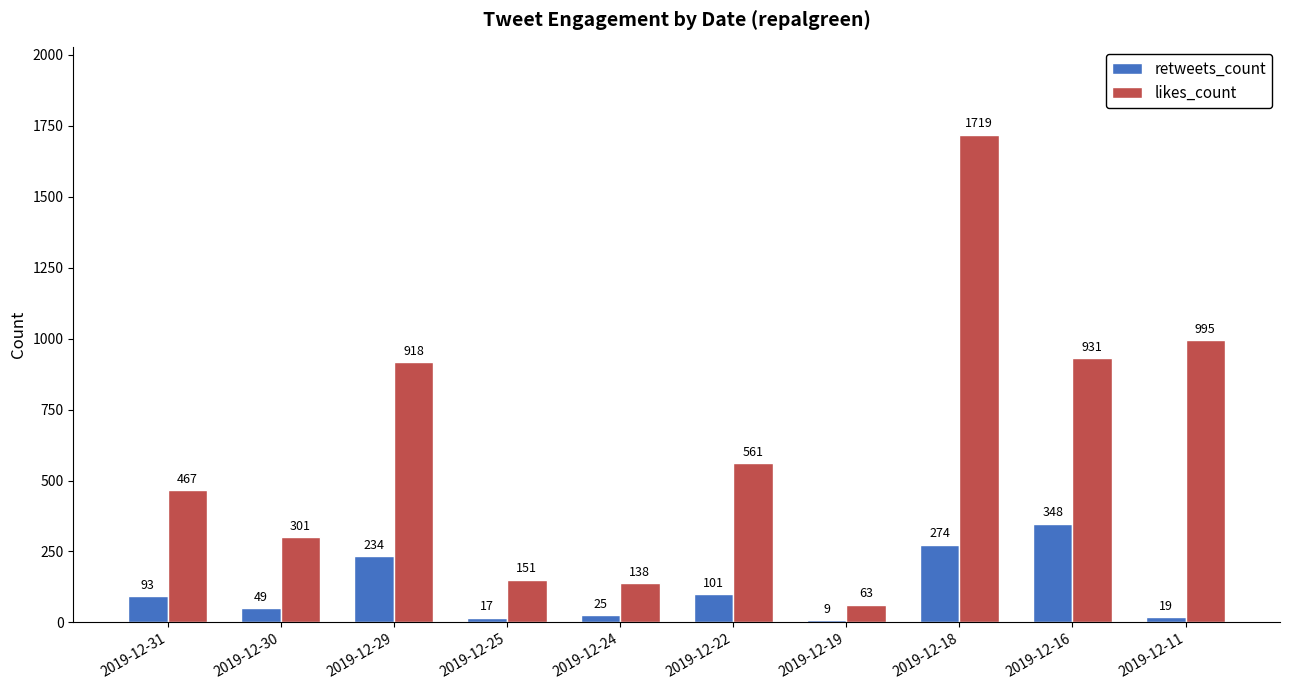

Which series has the widest spread of values?

likes_count